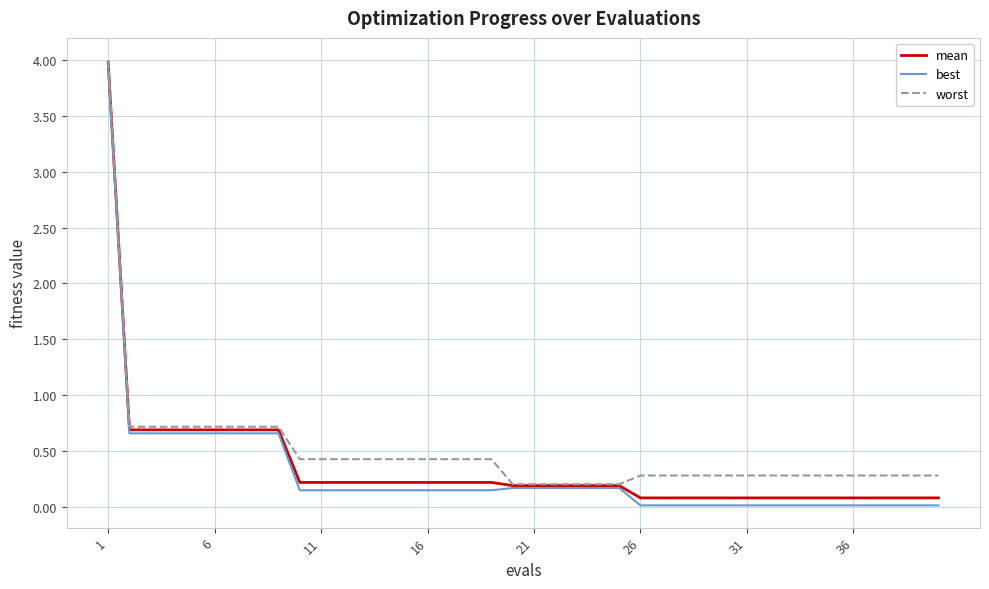

Which series has the largest range (max minus min)?

best